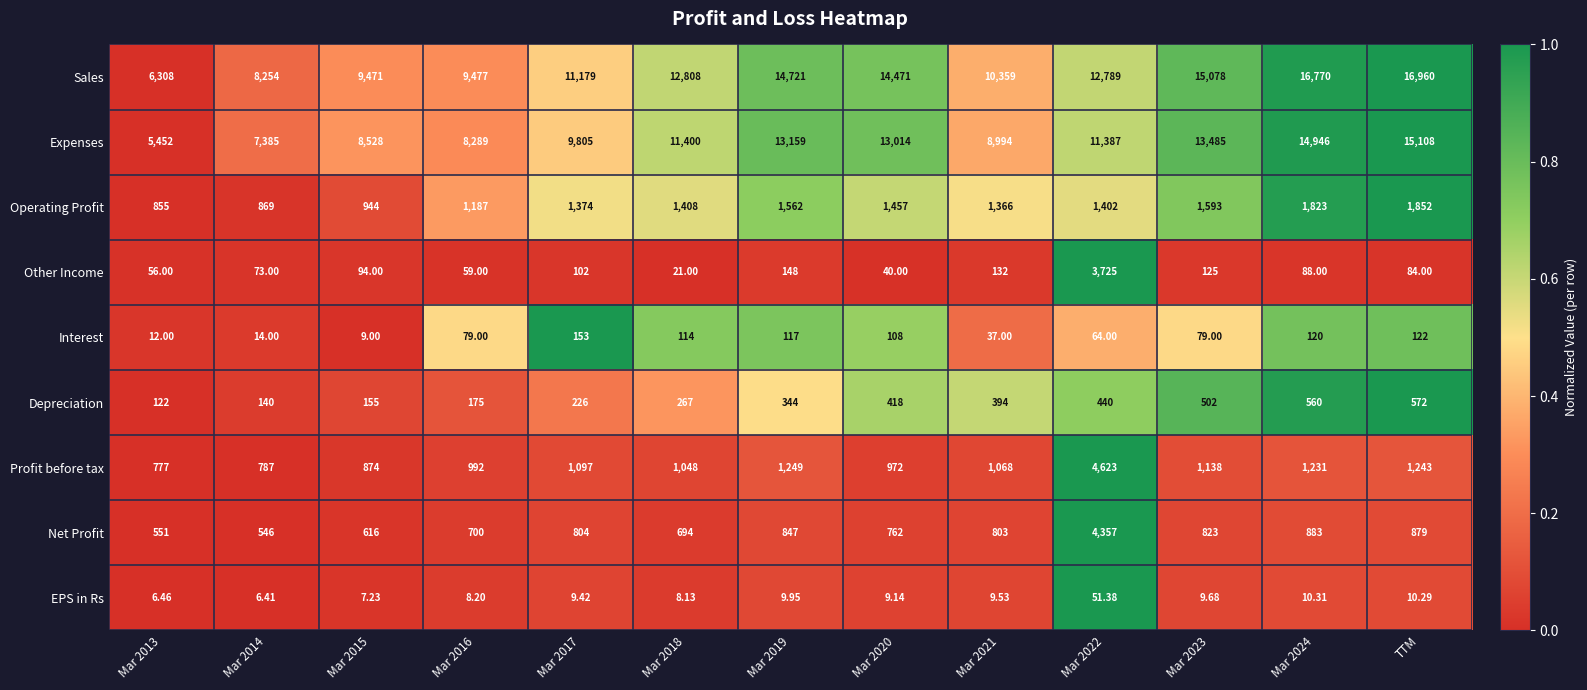

Is the value of Operating Profit at Mar 2022 greater than the value of Expenses at Mar 2014?

No